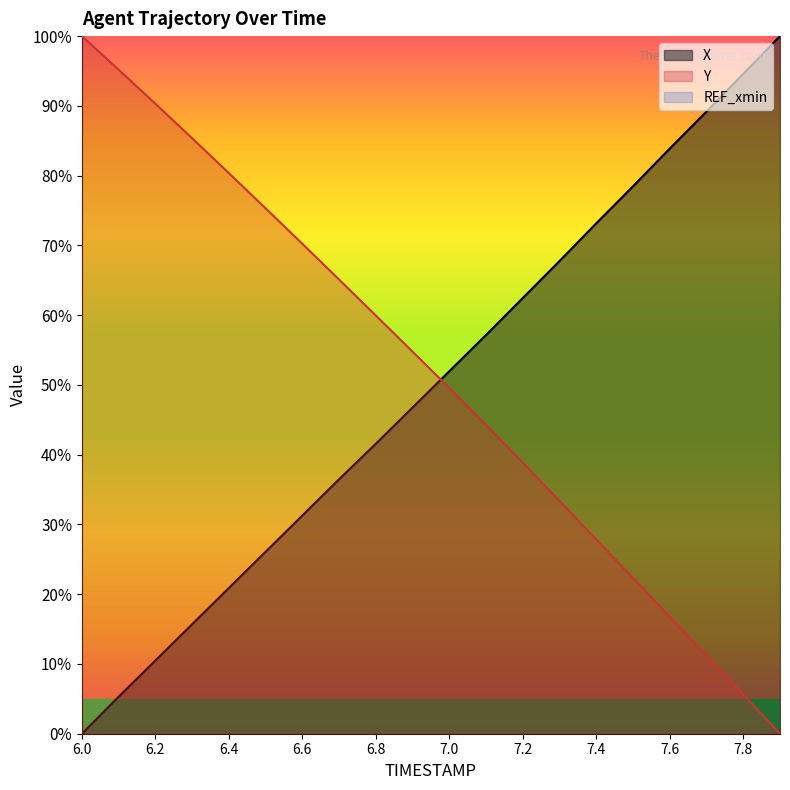

Which series ends up on top after the final intersection of Y and X?

X